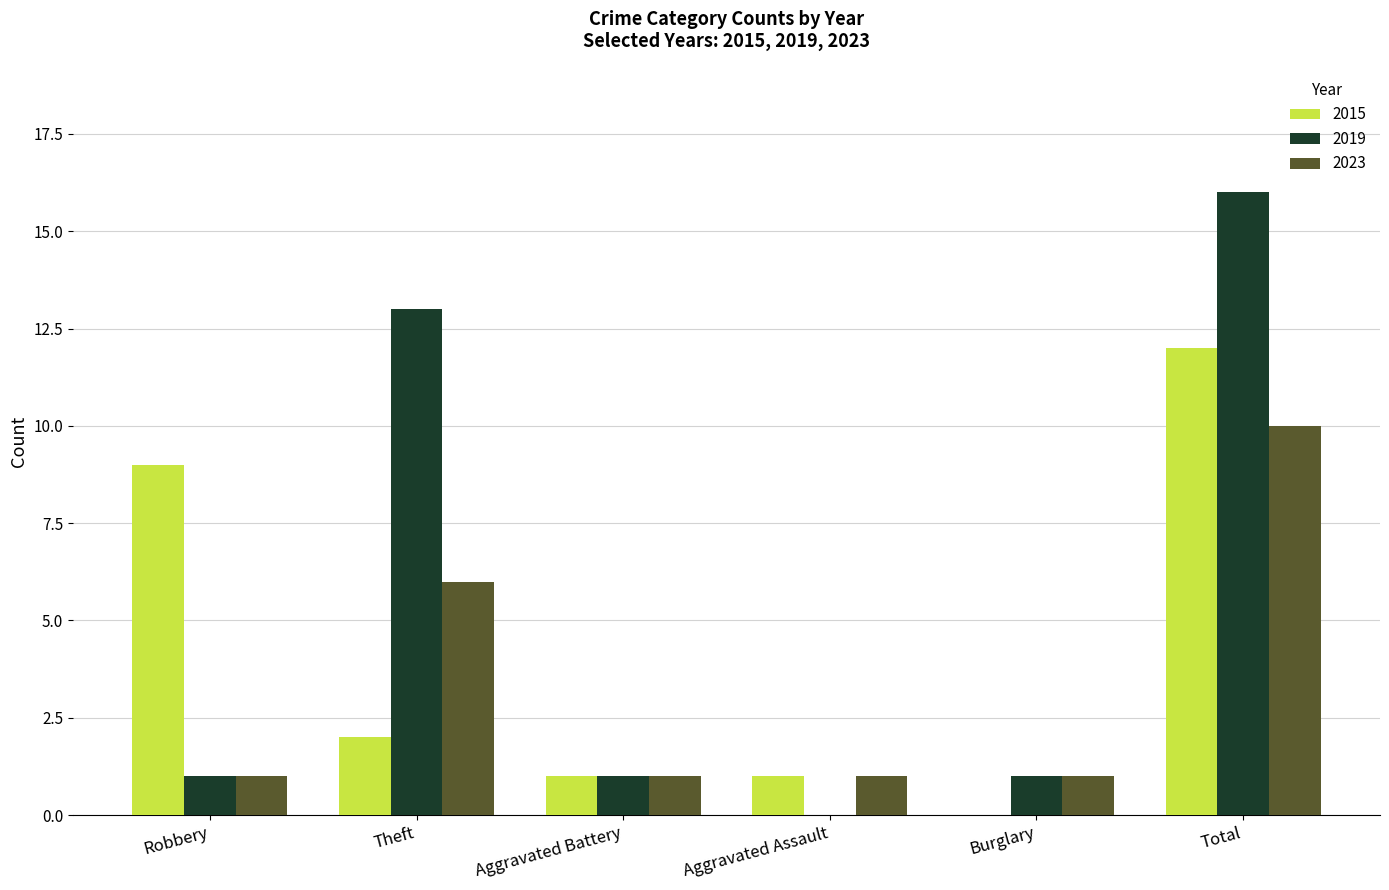

Where is 2023 nearest to the value 5?

Theft